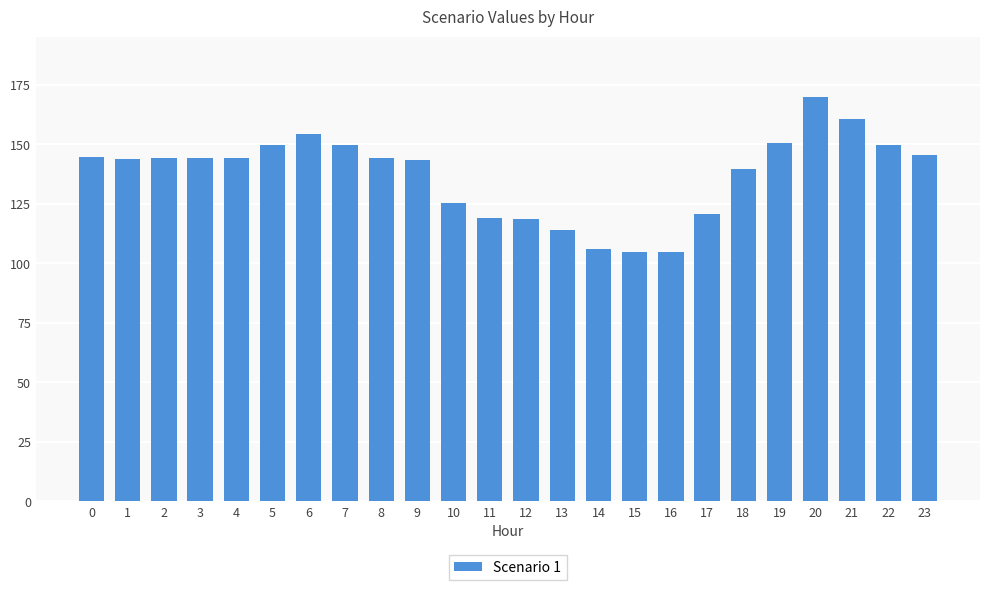

What is the sum of all values?

3292.9